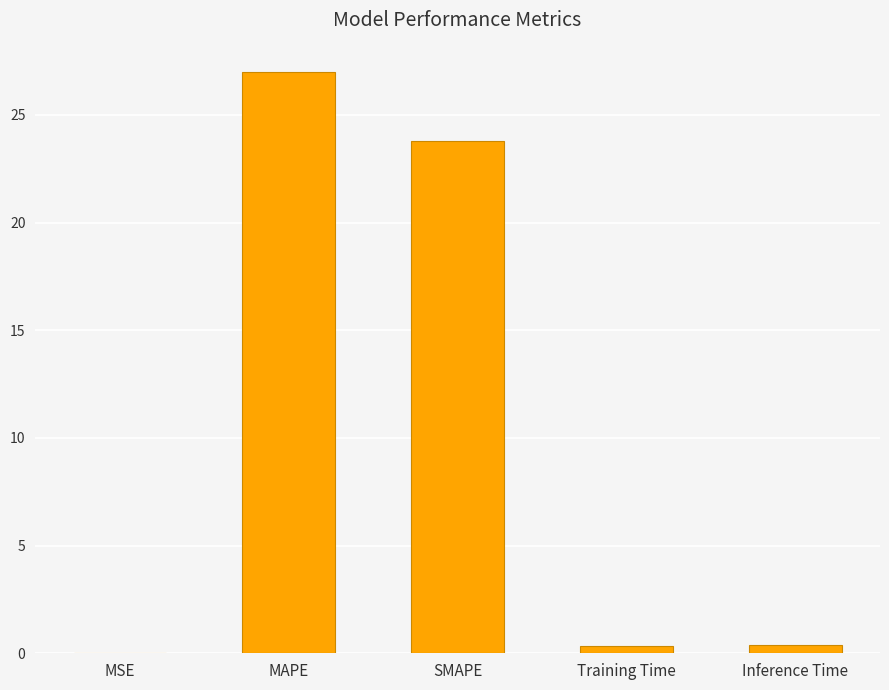

Are the bars horizontal?

No